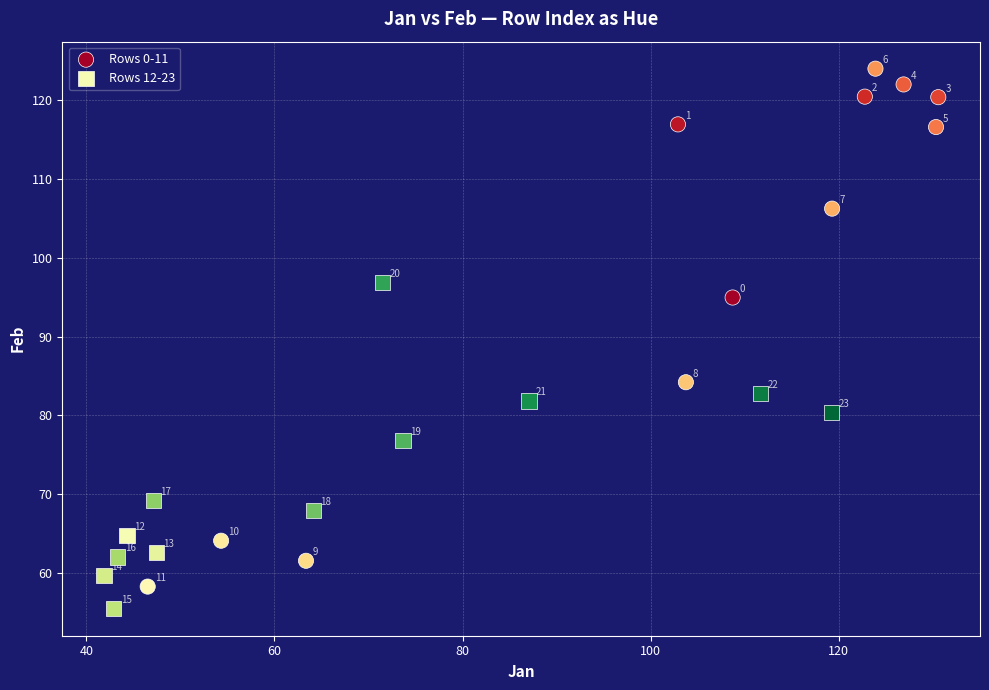

Which series contains the lowest Y value?

Rows 12-23